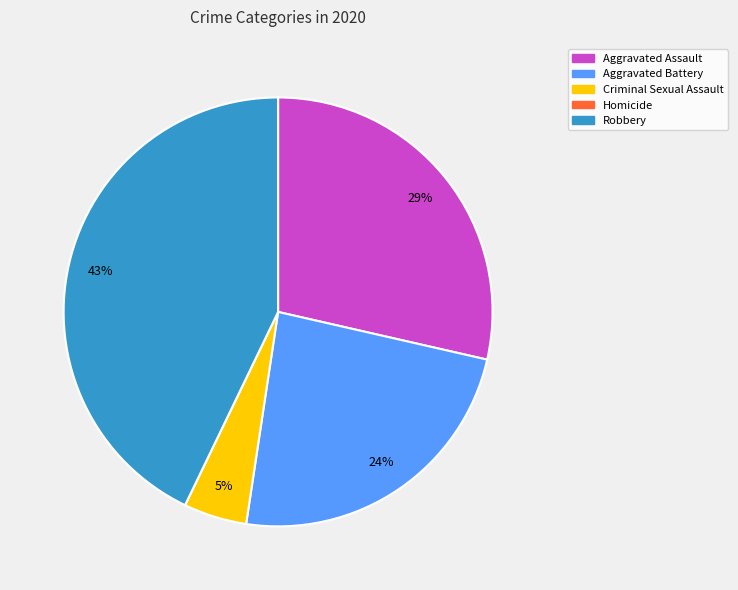

To the nearest percent, what percentage of the pie is Criminal Sexual Assault?

5%